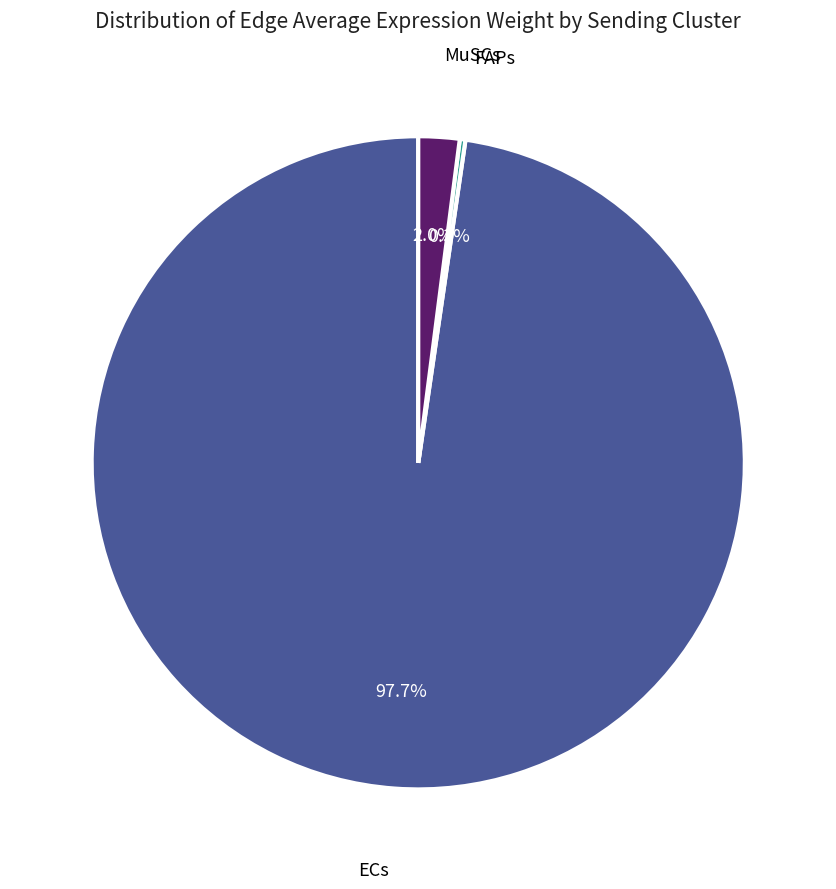

Is there a majority slice in this chart?

Yes